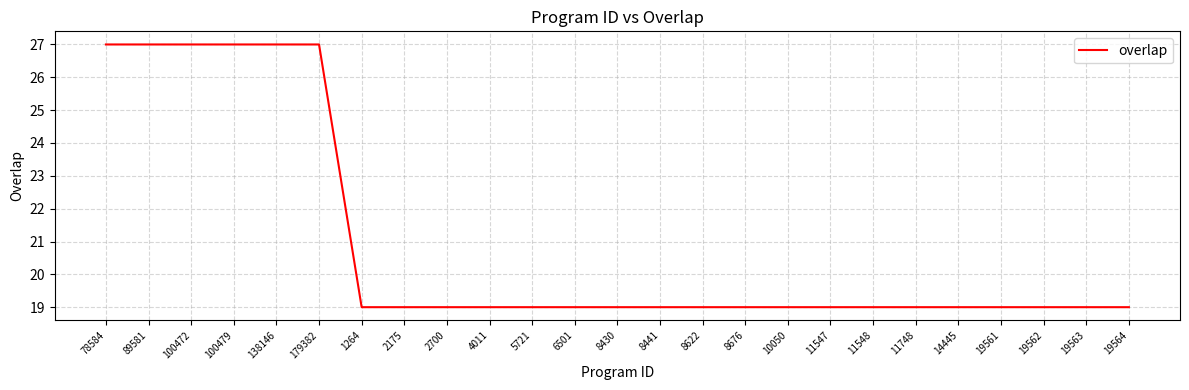

The chart shows a value of 27 at 100479. True or false?

True